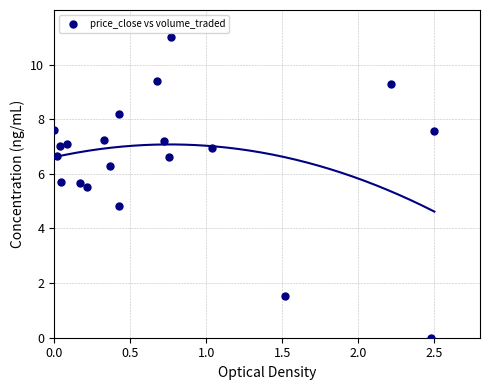

What is the range of Y values (max minus min)?

11.0